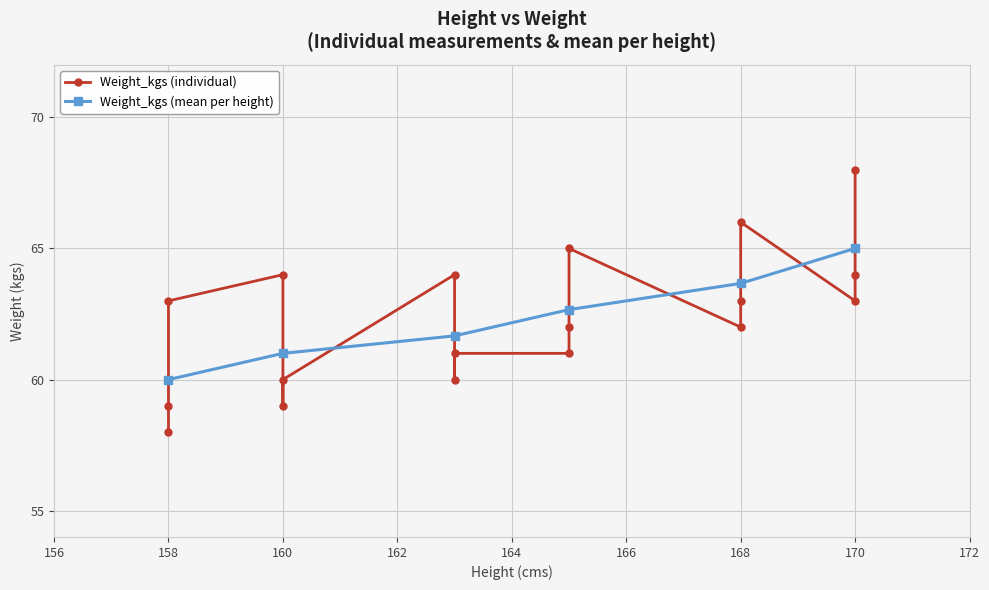

True or false: Weight_kgs (mean per height) has more than 0 points higher than both neighbors.

False